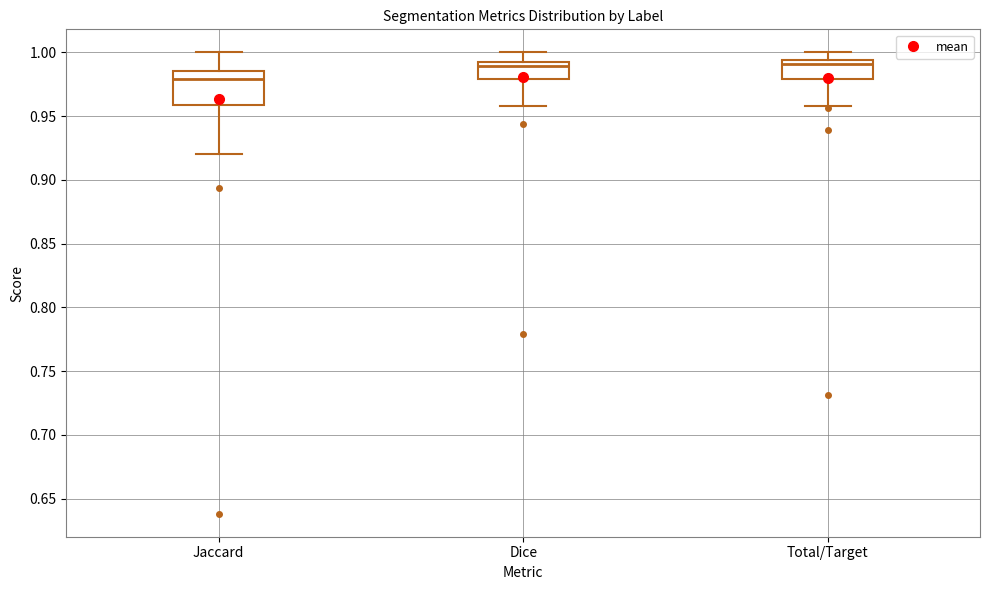

Reading left to right, transcribe this box plot: for each box, give where its median line is, the range the box spans, and where its two whiskers end, as read against the y-axis. The values are not printed on the chart, so give them approximately, as read against the axis.

Jaccard: median 0.980, box 0.960 to 0.985, whiskers 0.920 to 1.000
Dice: median 0.990, box 0.980 to 0.995, whiskers 0.960 to 1.000
Total/Target: median 0.990, box 0.980 to 0.995, whiskers 0.960 to 1.000